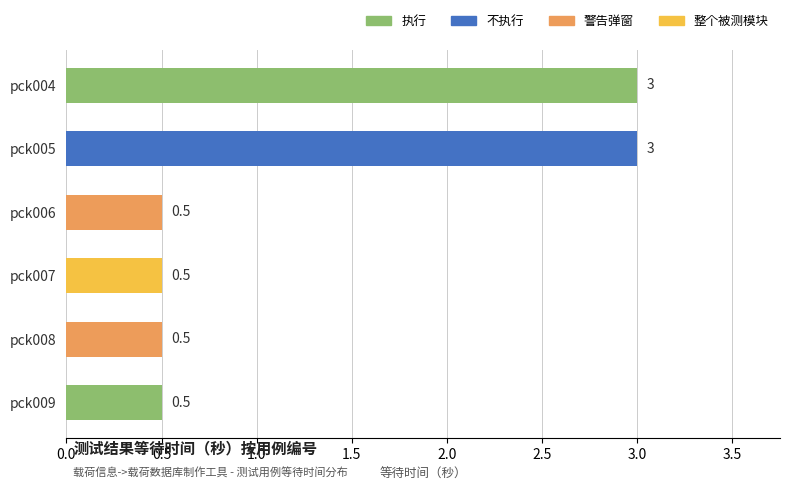

What is the difference between the second highest and minimum values?

2.5